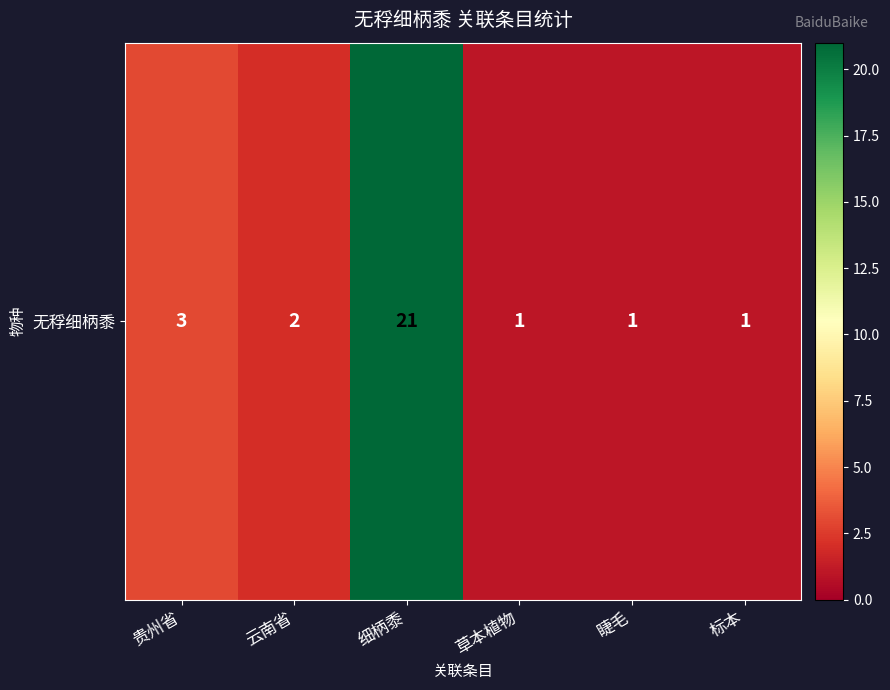

Count the number of values greater than 2.

2